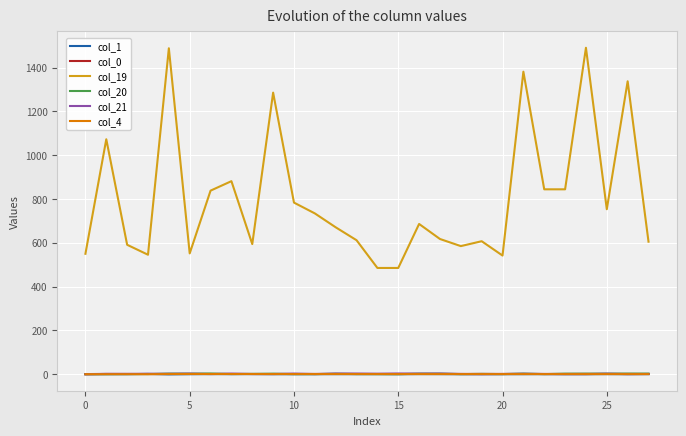

Which series has the largest range (max minus min)?

col_19